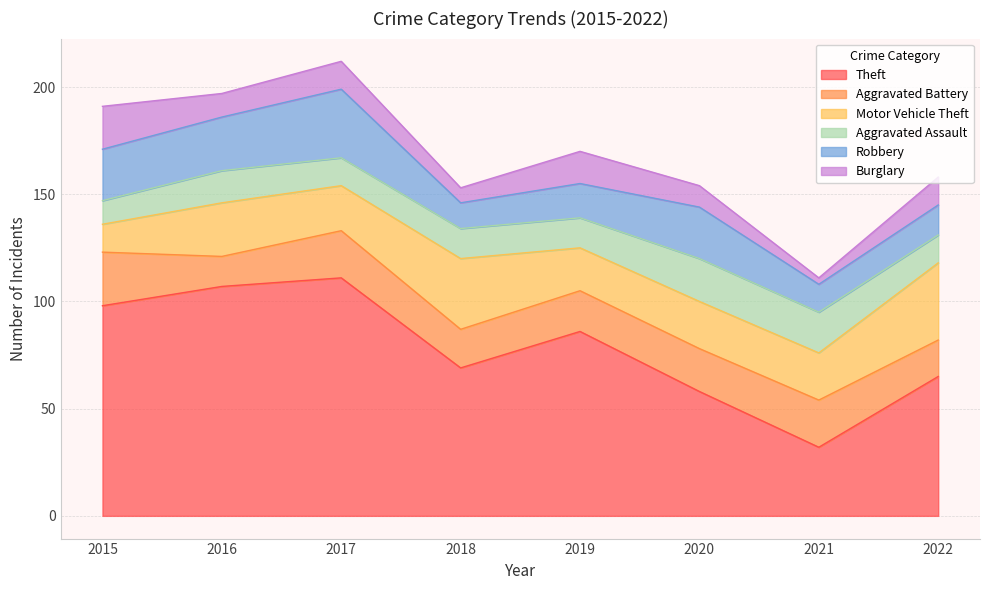

How many times do Robbery and Aggravated Battery cross each other?

4